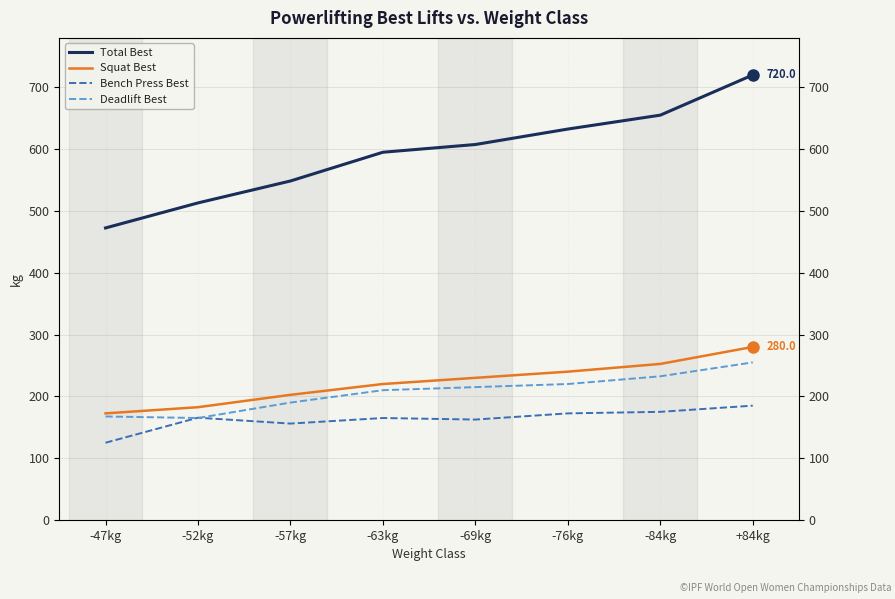

True or false: Total Best has more than 1 points higher than both neighbors.

False